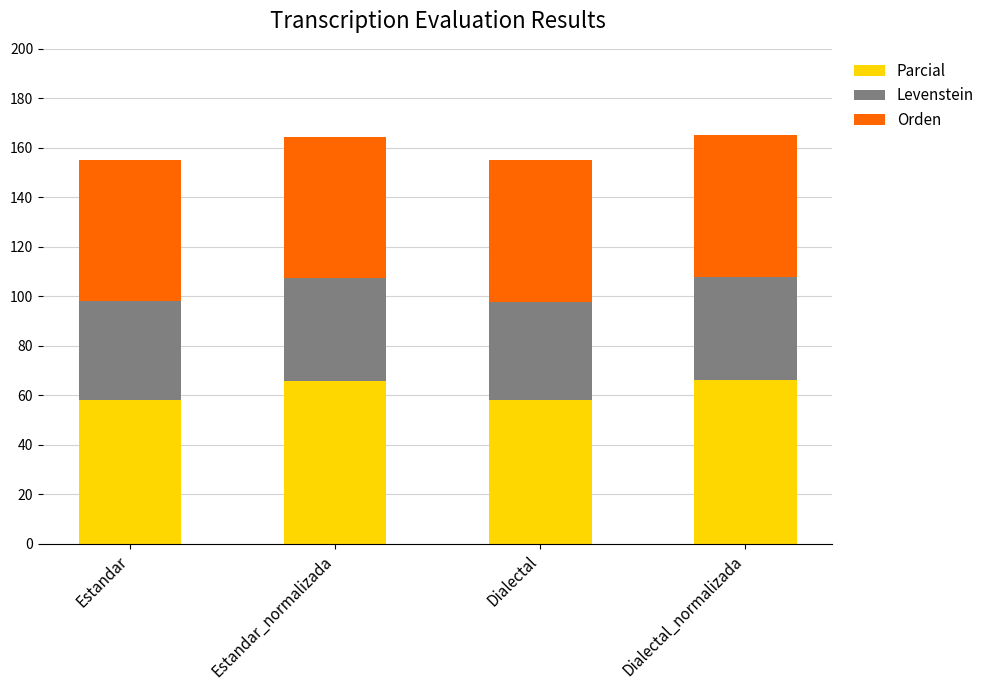

True or false: Parcial has a value of 58.0 at Dialectal.

True